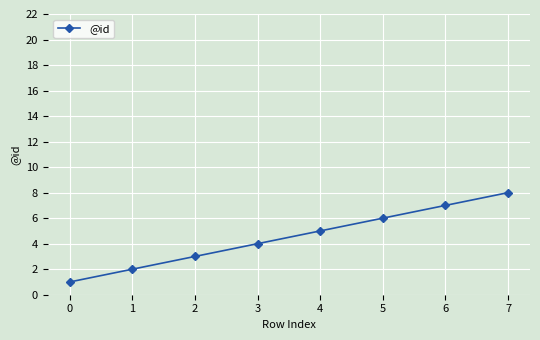

Rank the categories by value from highest to lowest.

7, 6, 5, 4, 3, 2, 1, 0